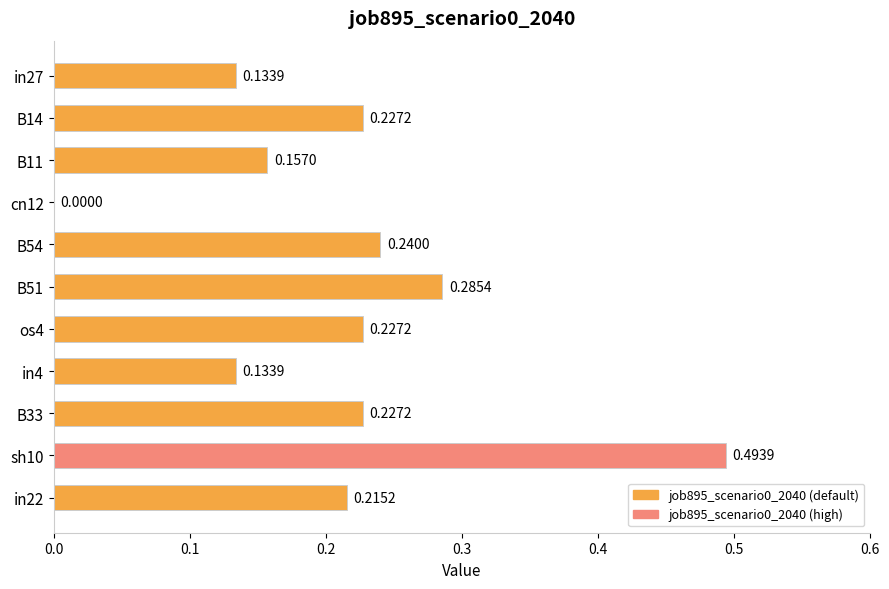

Which has a higher value, B51 or B14?

B51